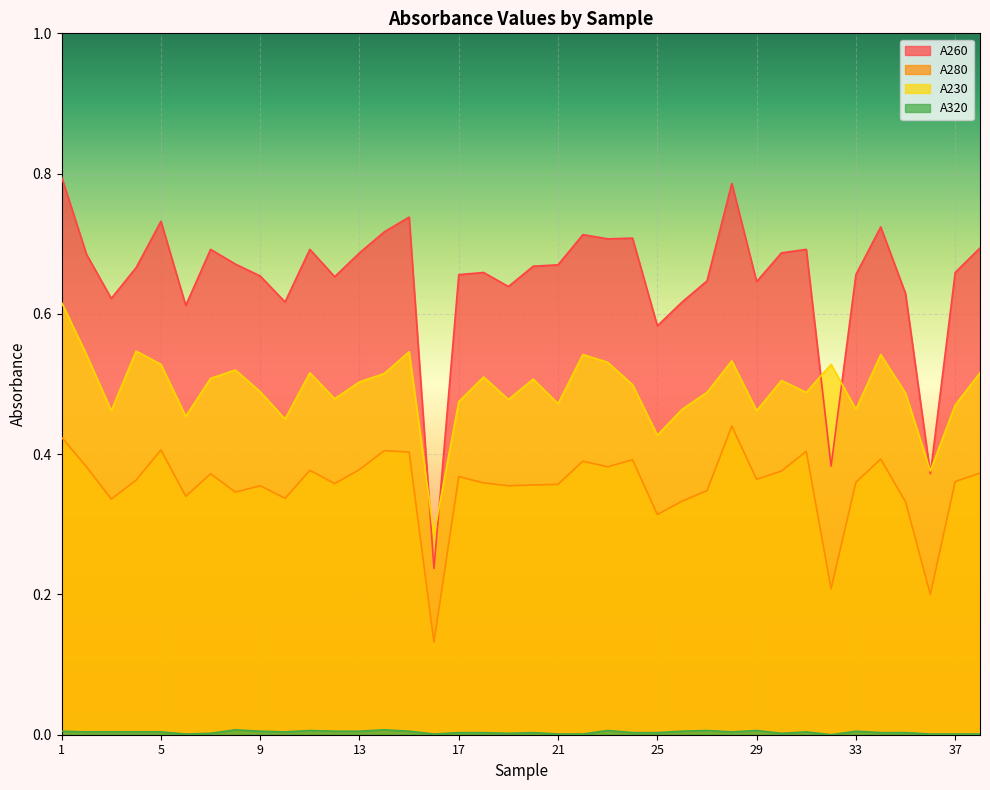

True or false: A280 and A320 cross at least once.

False